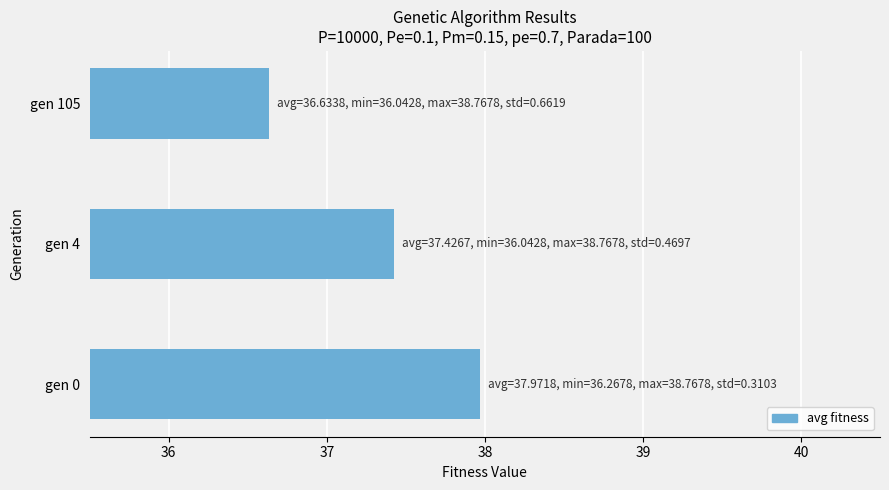

What is the sum of the values at gen 0 and gen 4?

75.4